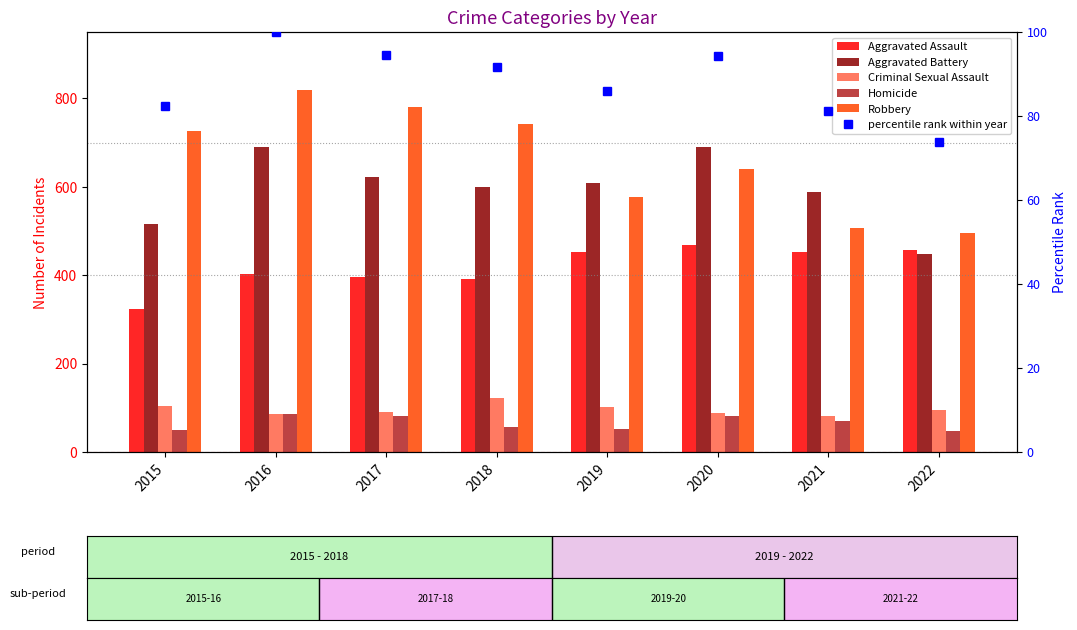

How many categories are shown in the chart?

8